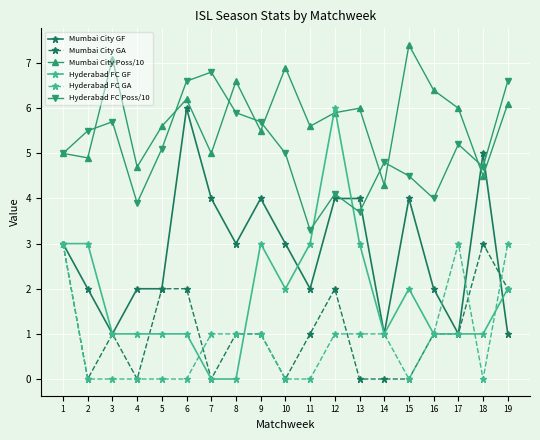

True or false: Mumbai City Poss/10 has a value of 5.5 at 9.

True